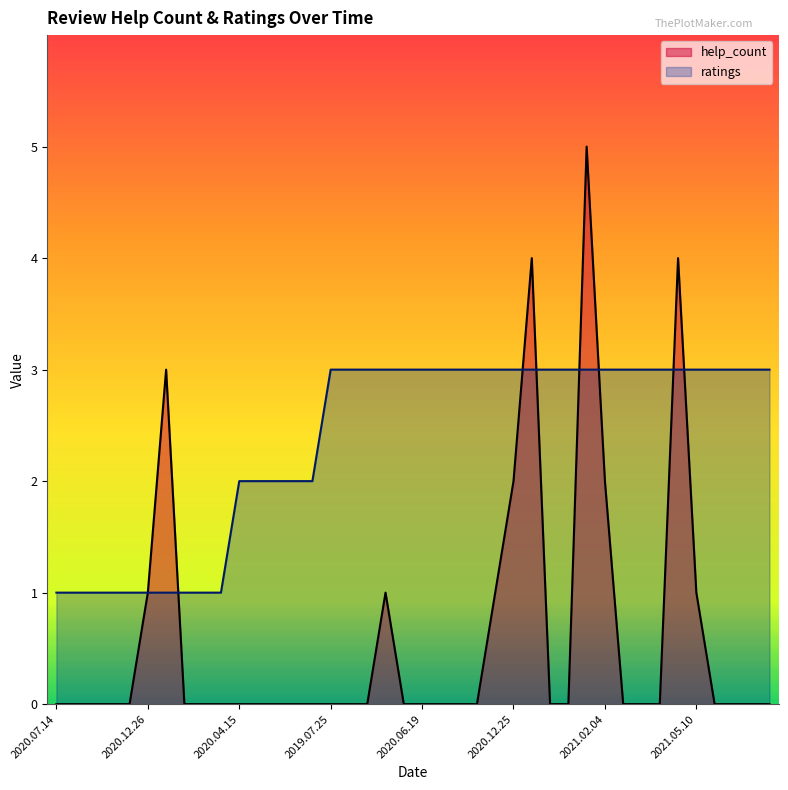

Is the value of help_count at 2020.12.26 greater than the value of ratings at 2019.07.25?

No